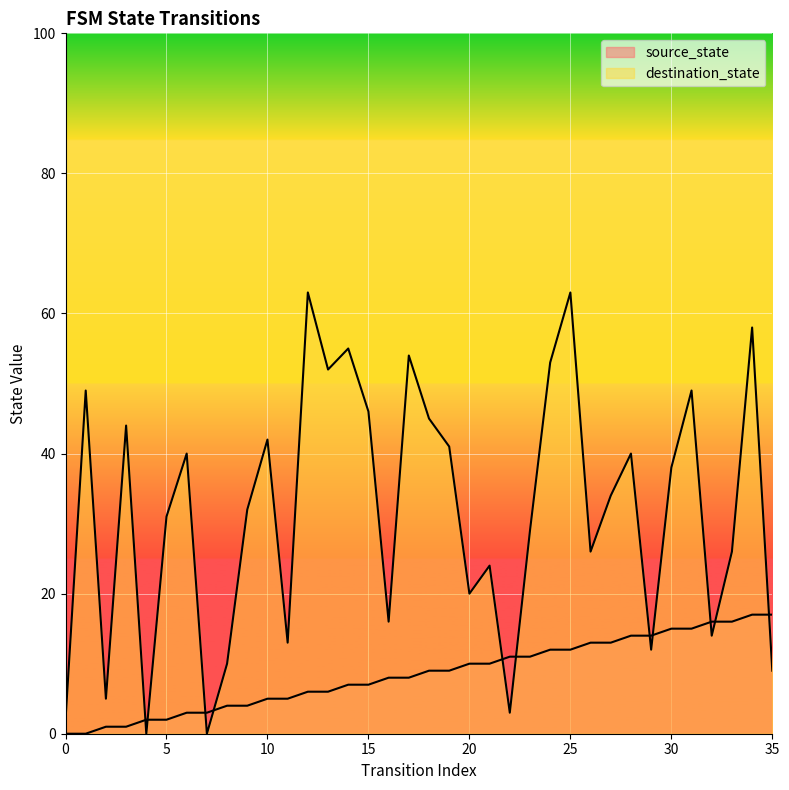

What is the difference between the maximum and minimum values in the destination_state series?

63